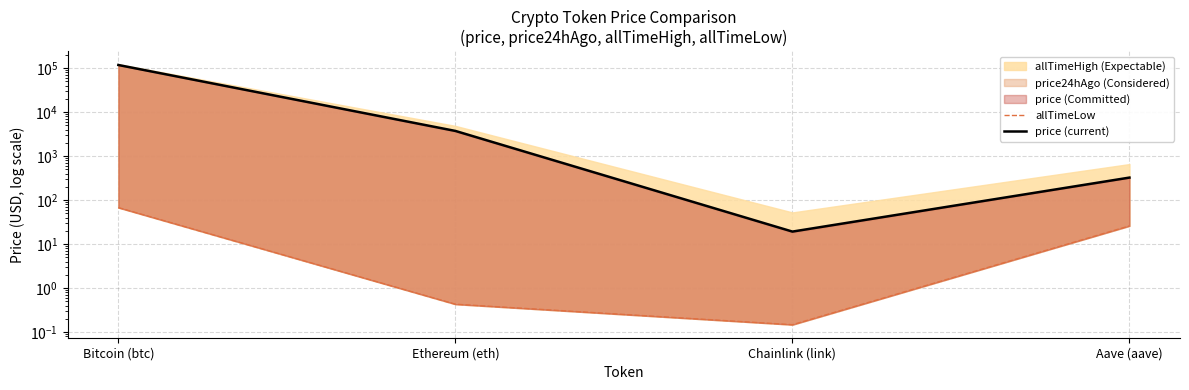

What is the sum of the price (current) values at Bitcoin (btc) and Aave (aave)?

118317.1